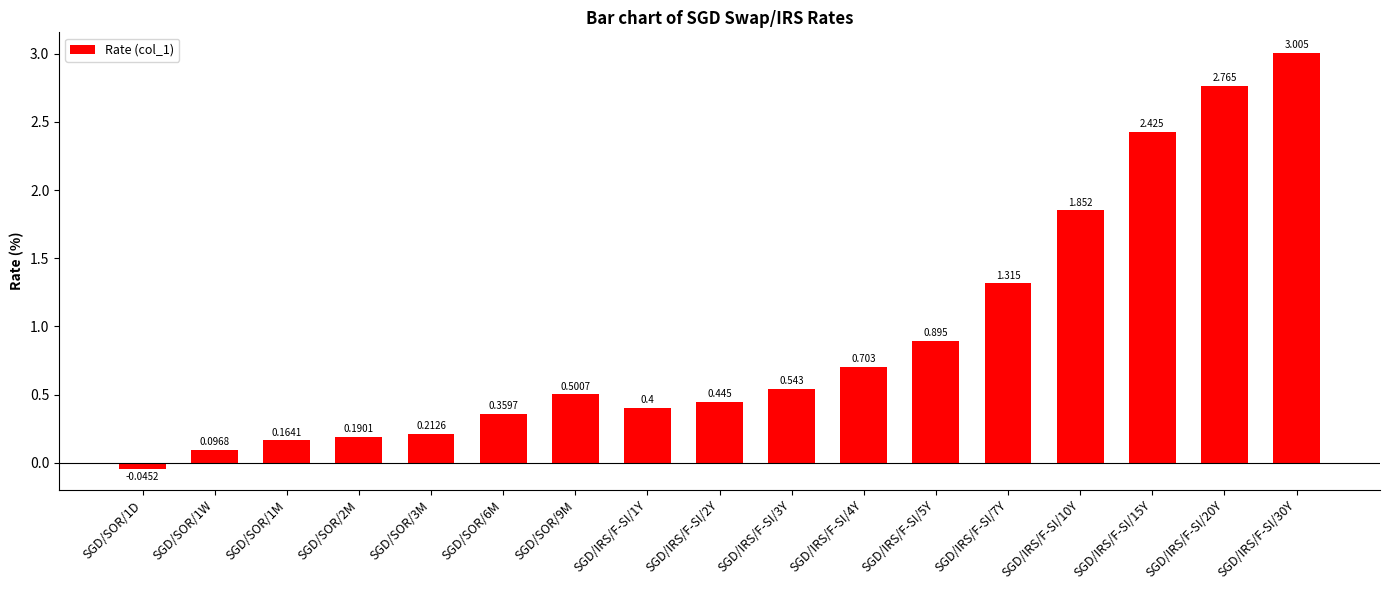

Reading right to left, extract all data points from this chart.

SGD/IRS/F-SI/30Y=3.0	SGD/IRS/F-SI/20Y=2.8	SGD/IRS/F-SI/15Y=2.4	SGD/IRS/F-SI/10Y=1.9	SGD/IRS/F-SI/7Y=1.3	SGD/IRS/F-SI/5Y=0.9	SGD/IRS/F-SI/4Y=0.7	SGD/IRS/F-SI/3Y=0.5	SGD/IRS/F-SI/2Y=0.4	SGD/IRS/F-SI/1Y=0.4	SGD/SOR/9M=0.5	SGD/SOR/6M=0.4	SGD/SOR/3M=0.2	SGD/SOR/2M=0.2	SGD/SOR/1M=0.2	SGD/SOR/1W=0.1	SGD/SOR/1D=-0.0